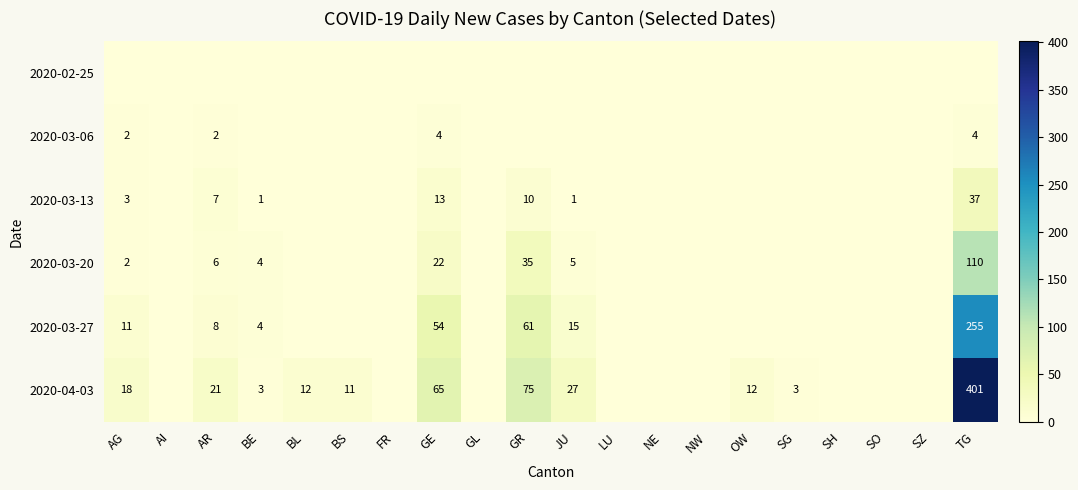

The value of 2020-03-13 at GE is 13. True or false?

True